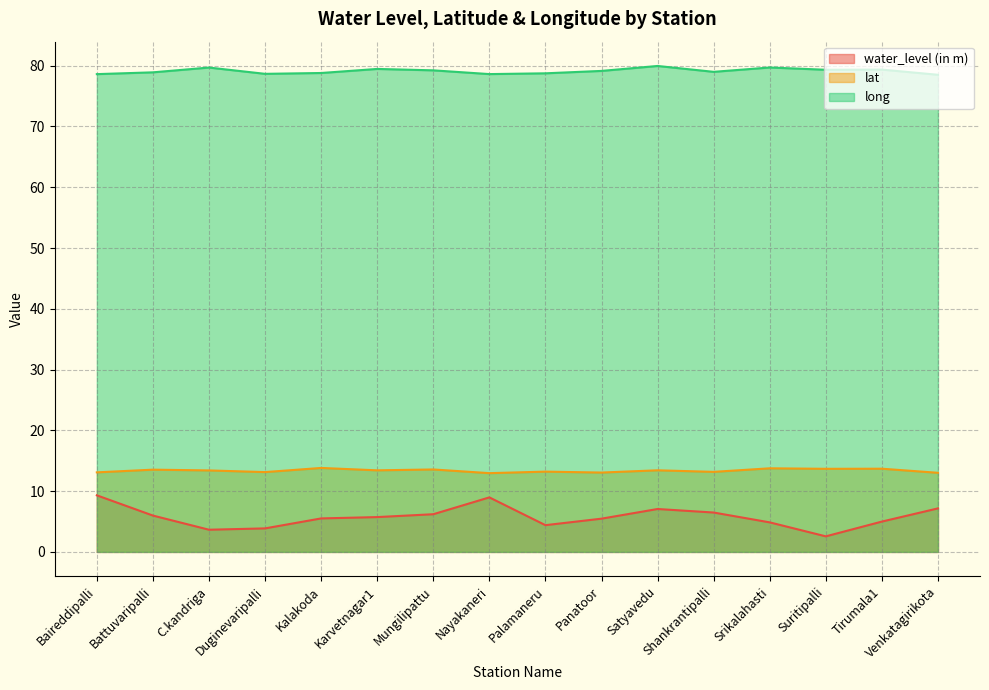

How many data points in water_level (in m) are above 5?

10